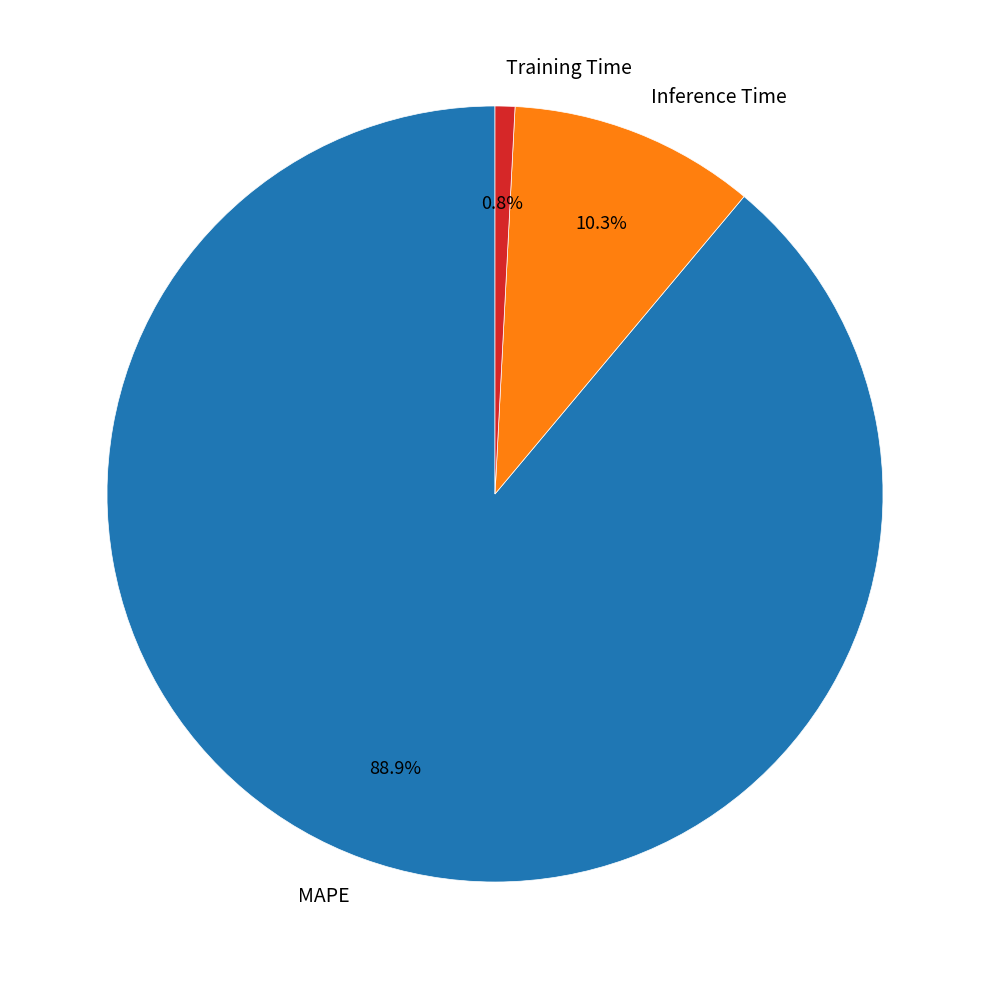

To the nearest percent, what is the combined percentage of Inference Time and Training Time?

11%